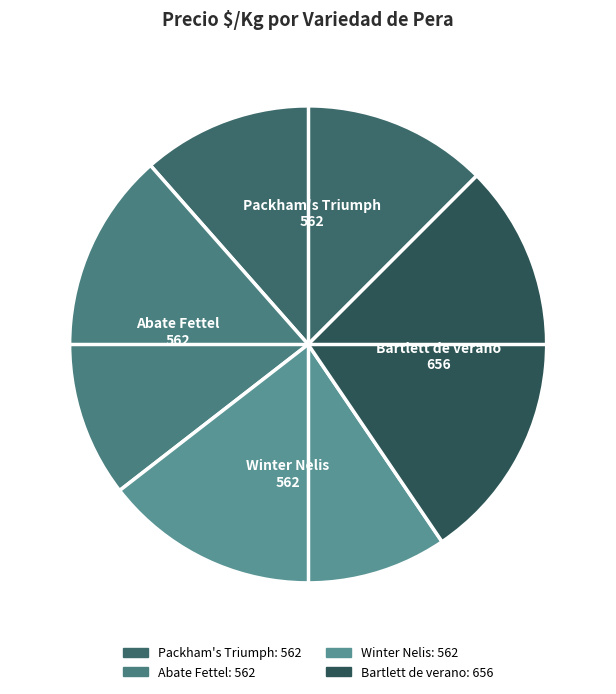

Does Abate Fettel represent more than half of the total?

No